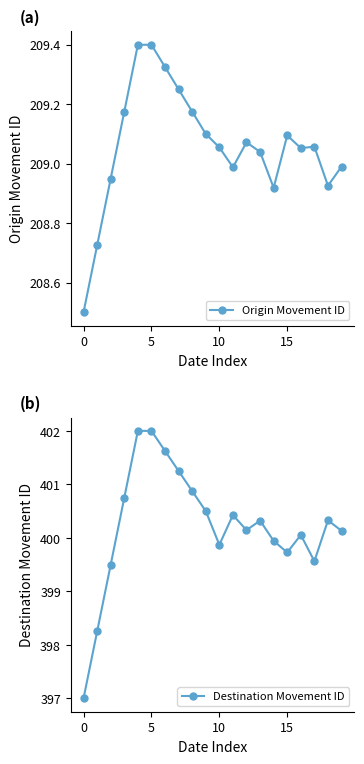

In Destination Movement ID, how many points are higher than both neighbors (excluding endpoints)?

4